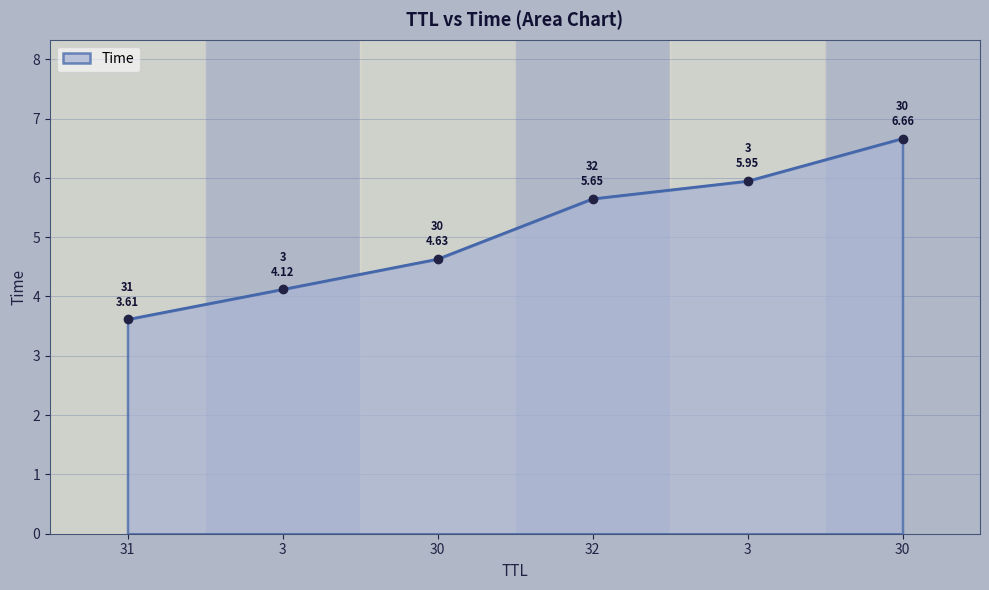

How many lines are shown in the chart?

1